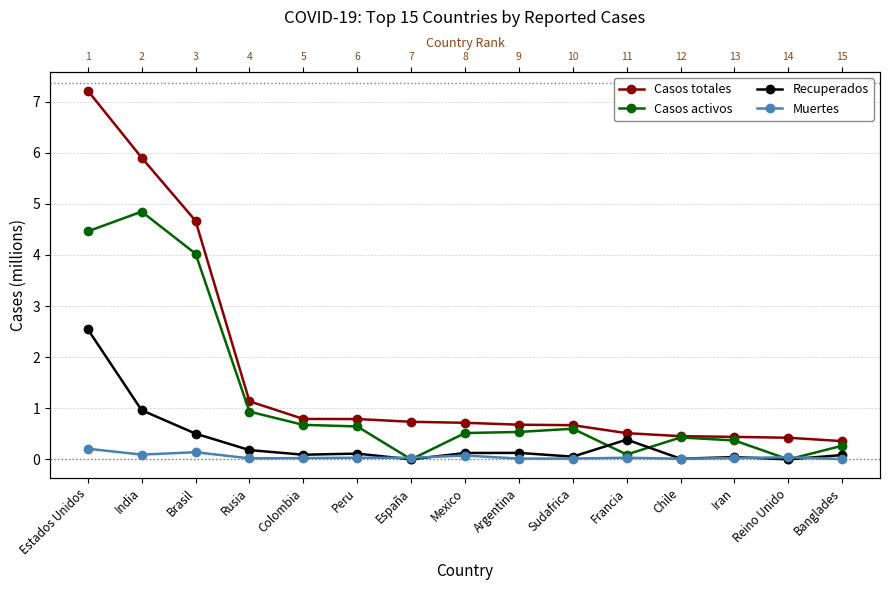

At how many categories does at least one series exceed 5?

2